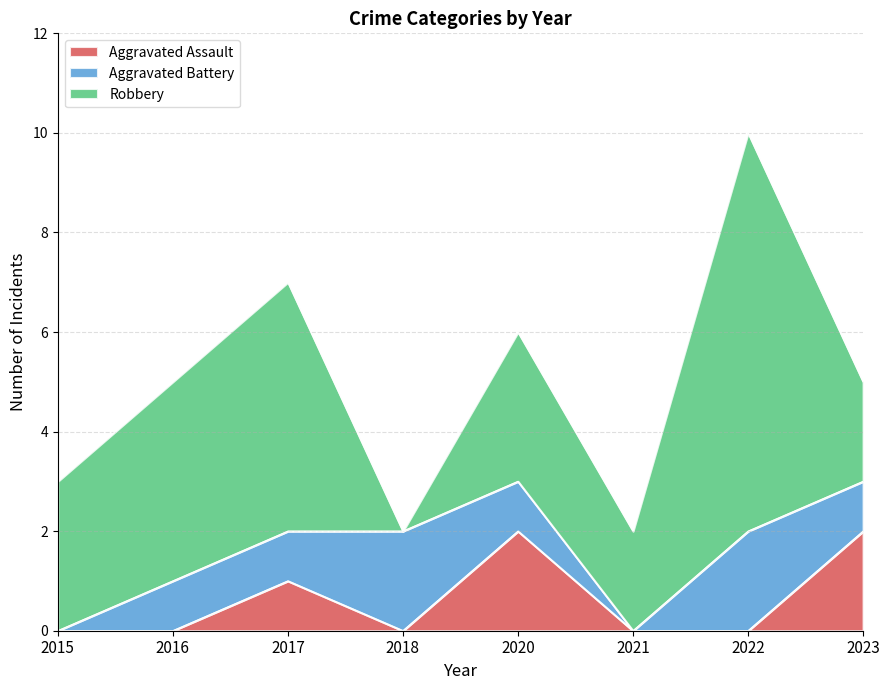

Reading left to right, what are all the values shown in this chart?

Aggravated Assault: 2015=0	2016=0	2017=1	2018=0	2020=2	2021=0	2022=0	2023=2
Aggravated Battery: 2015=0	2016=1	2017=1	2018=2	2020=1	2021=0	2022=2	2023=1
Robbery: 2015=3	2016=4	2017=5	2018=0	2020=3	2021=2	2022=8	2023=2